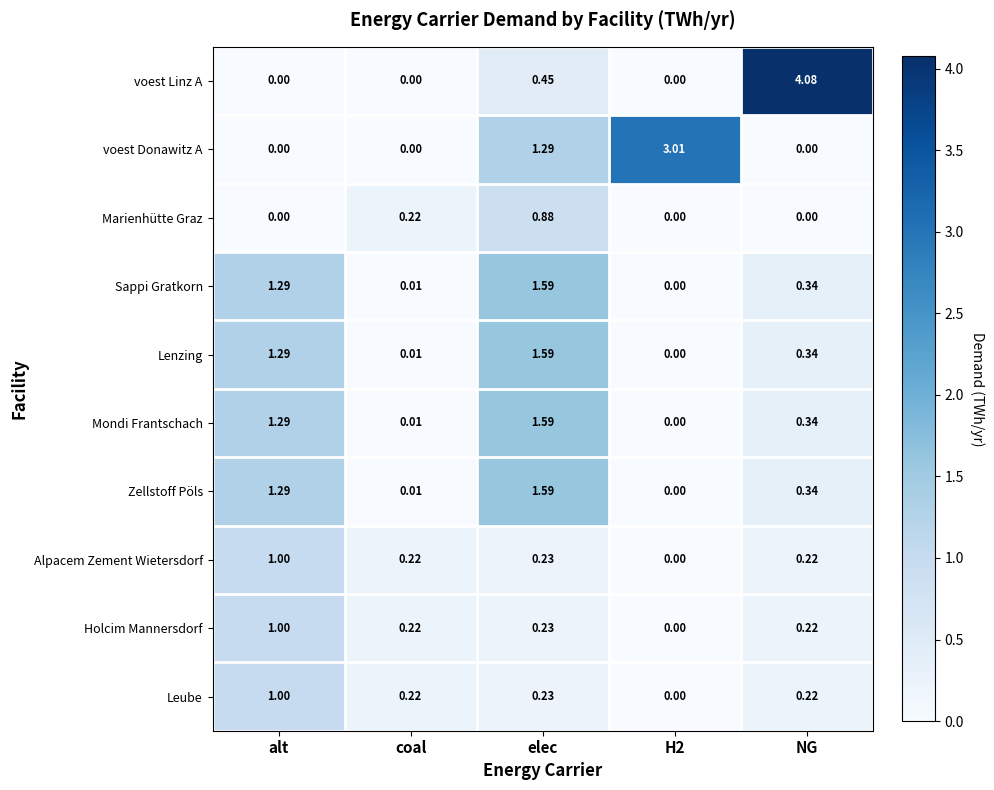

Which category has the highest value in the Lenzing series?

elec